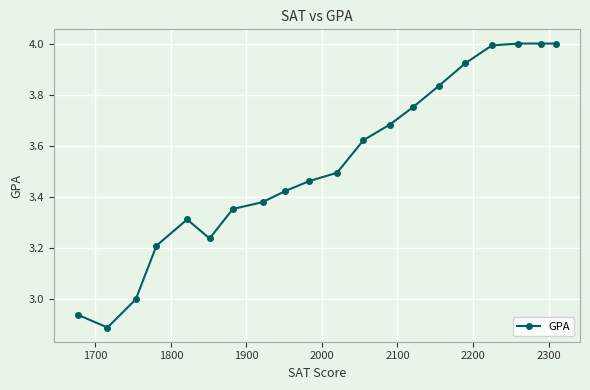

What is the greatest value displayed?

4.0